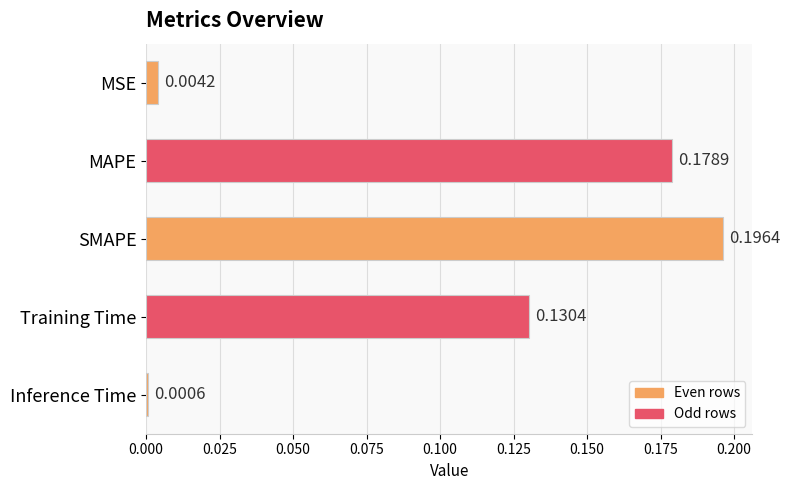

What is the sum of all values?

0.5